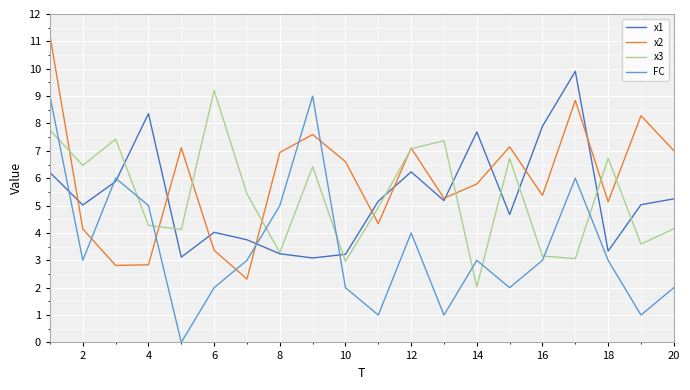

How many distinct data groups are displayed?

4